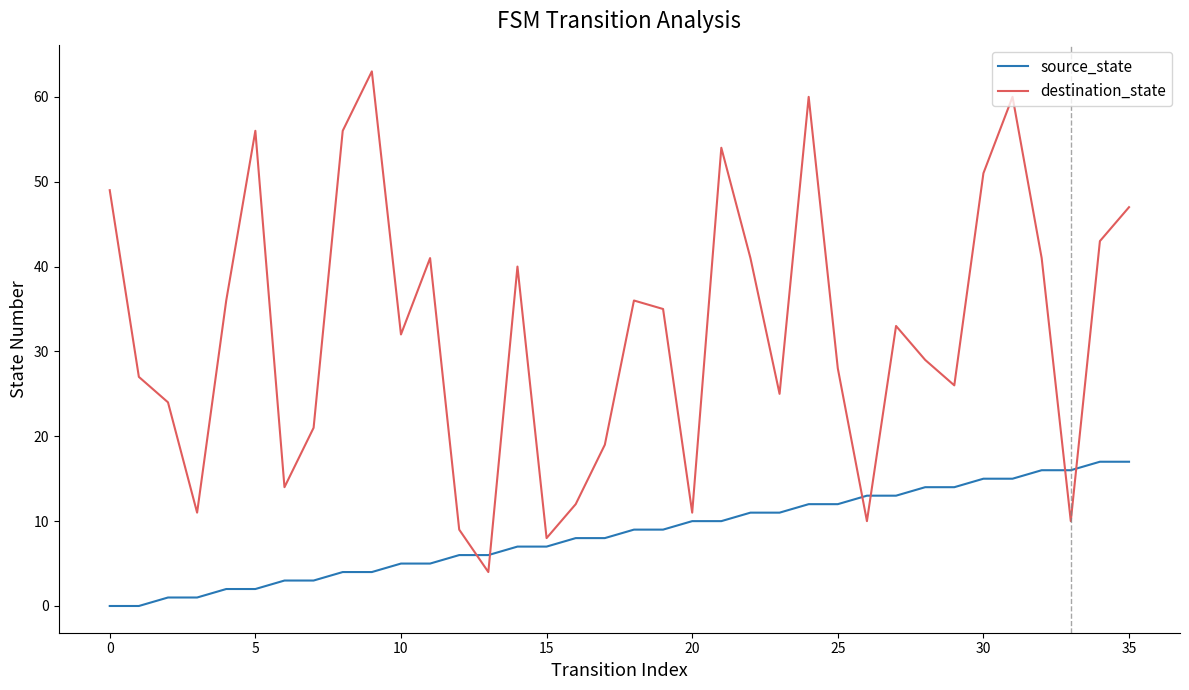

Is this an area chart (filled region under the line)?

No